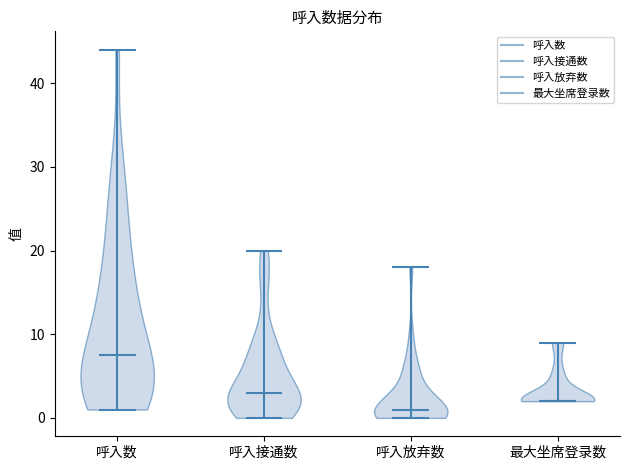

Which violin has the highest median line?

呼入数